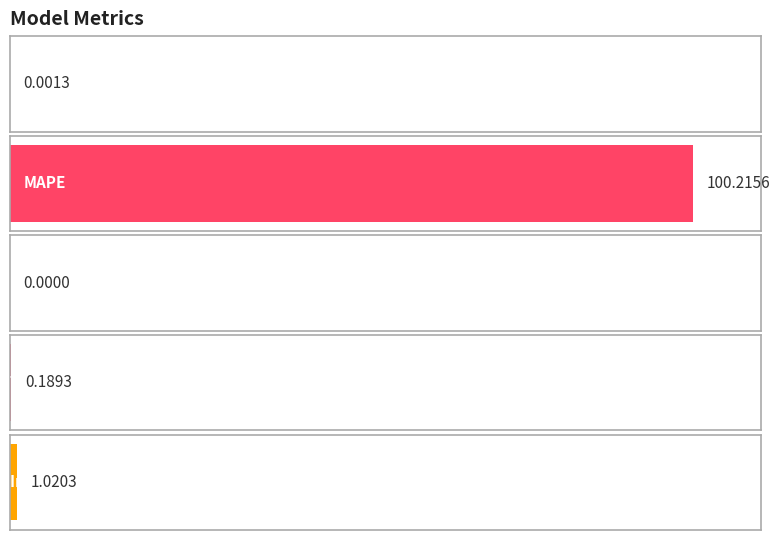

At which category does the chart reach its peak across all series?

MAPE